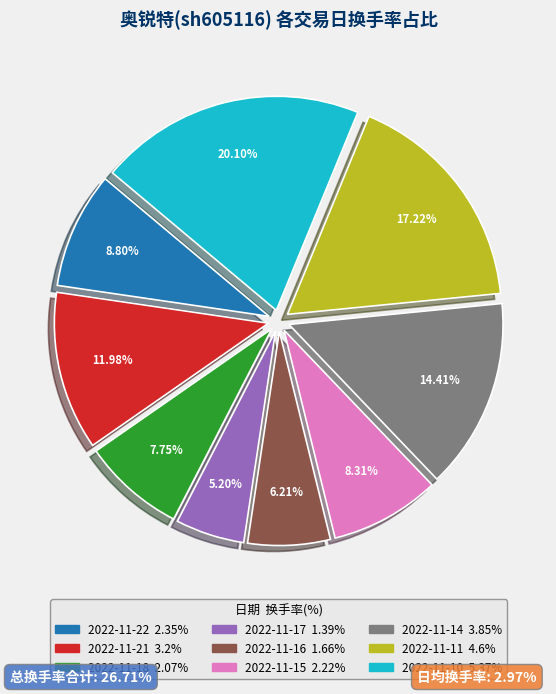

To the nearest percent, what is the difference between the largest and smallest slice percentages?

15%